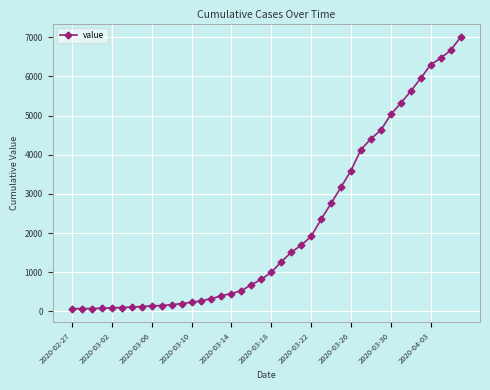

What is the greatest value displayed?

7005